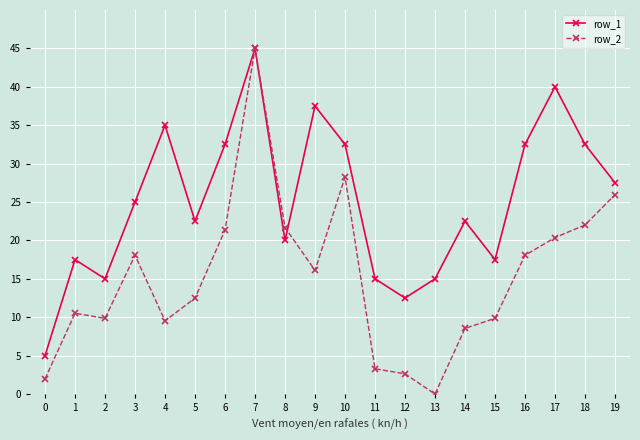

What is the value of the row_1 point at the 8th from the left?

45.0